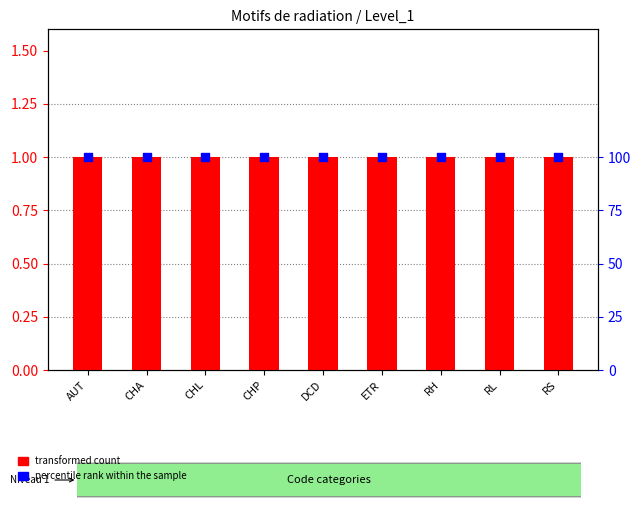

At which category is the sum across all series the highest?

AUT